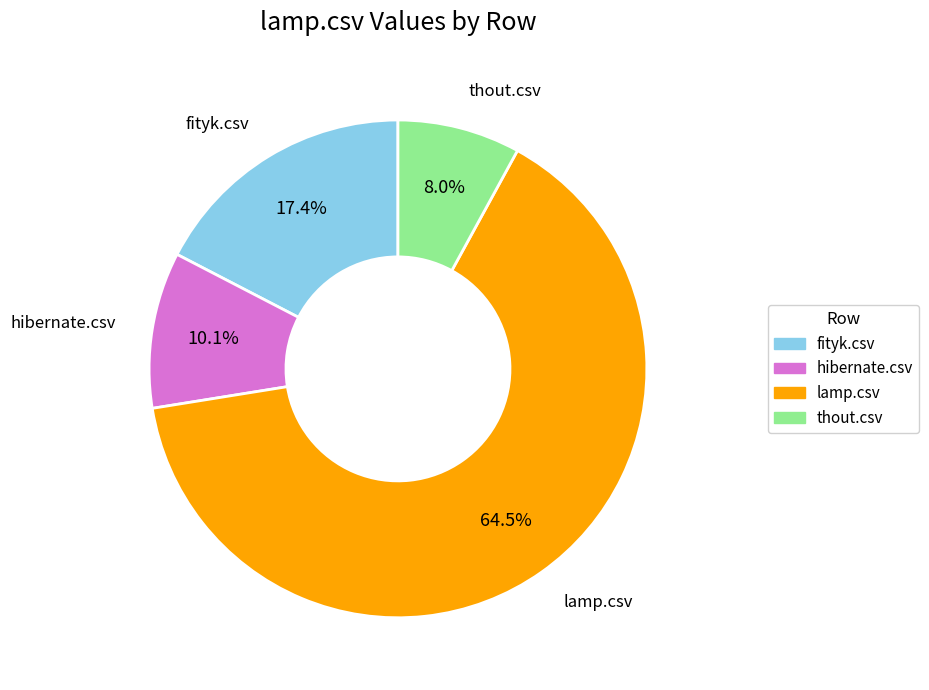

To the nearest percent, what is the difference between the lamp.csv and fityk.csv slice percentages?

47%